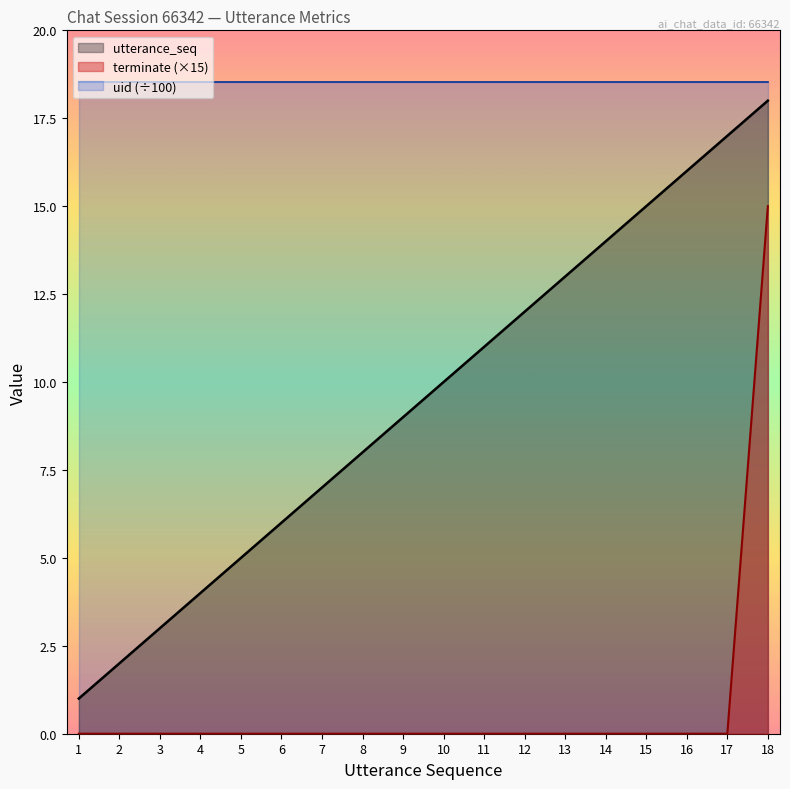

How many series are shown in this chart?

3